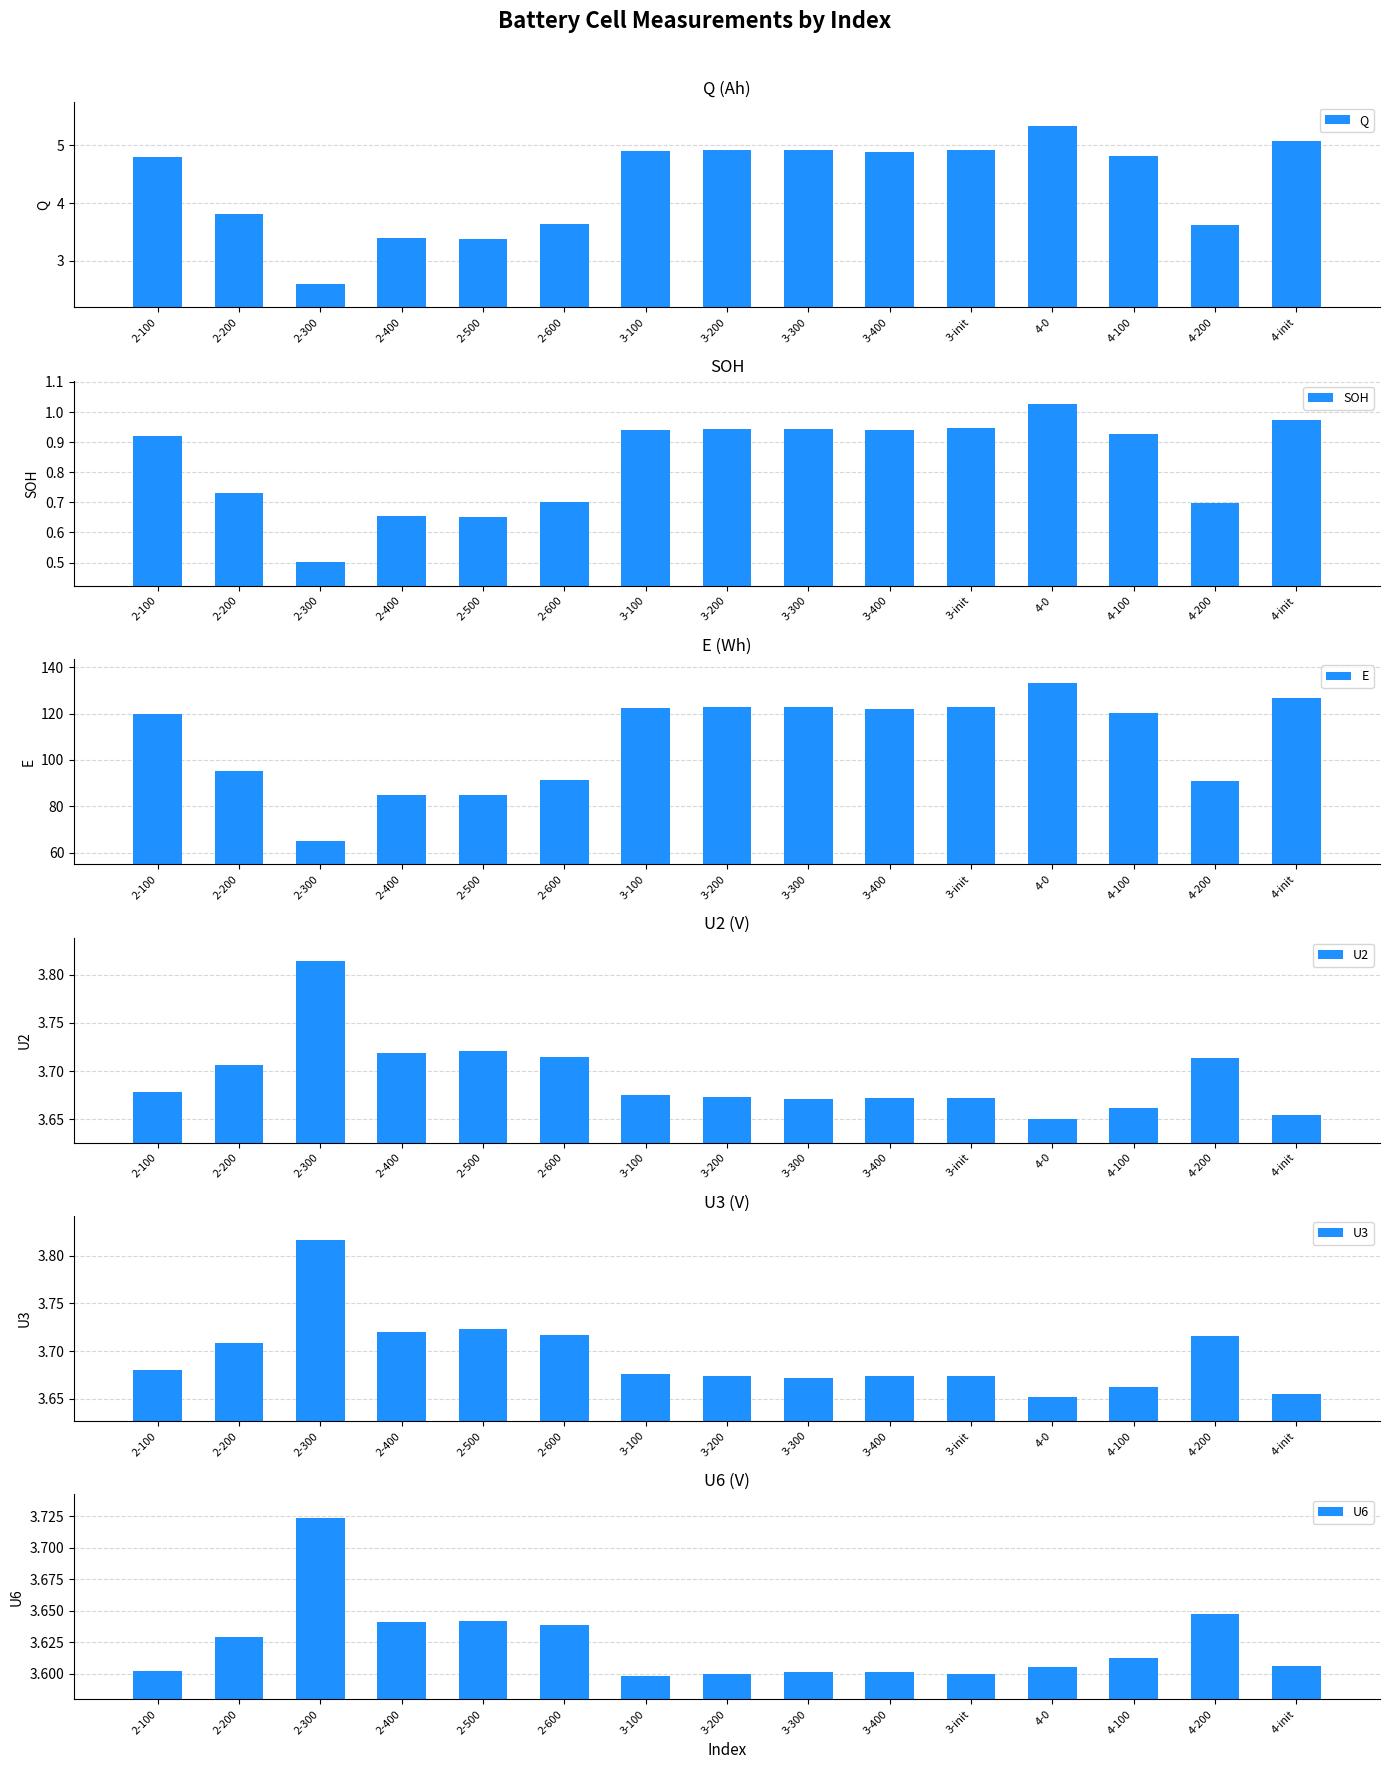

At how many categories does at least one series exceed 69?

14